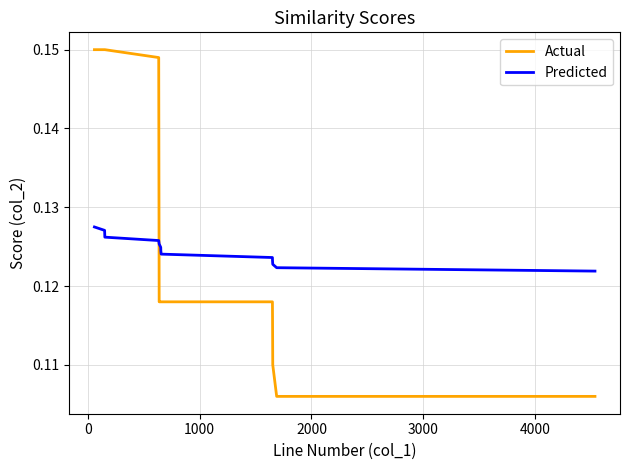

Which series has the largest total across all categories?

Actual